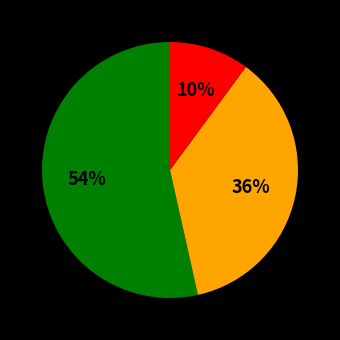

Count the number of slices in the pie.

3